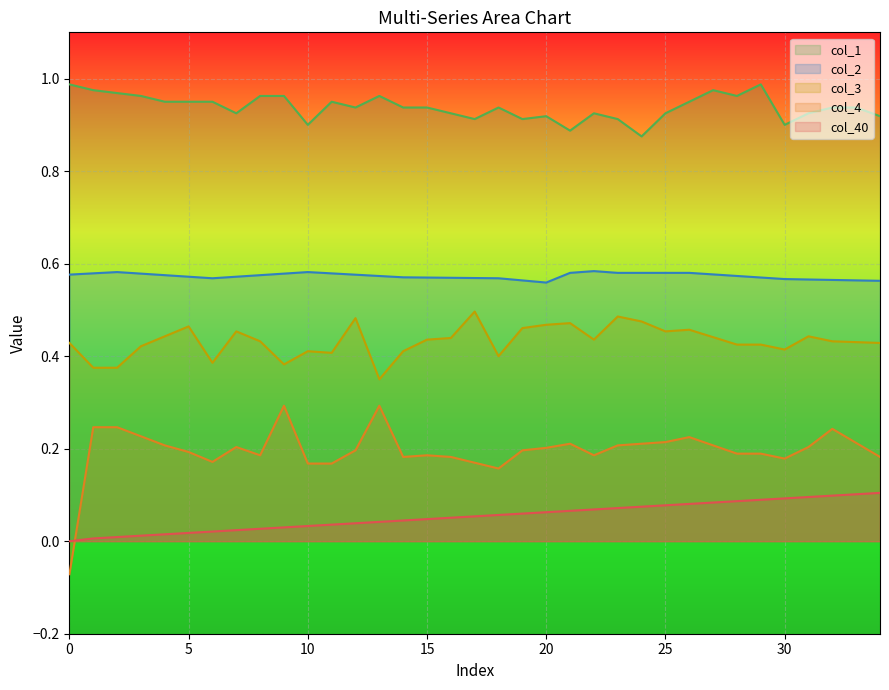

How many data points in col_40 are above 0?

34